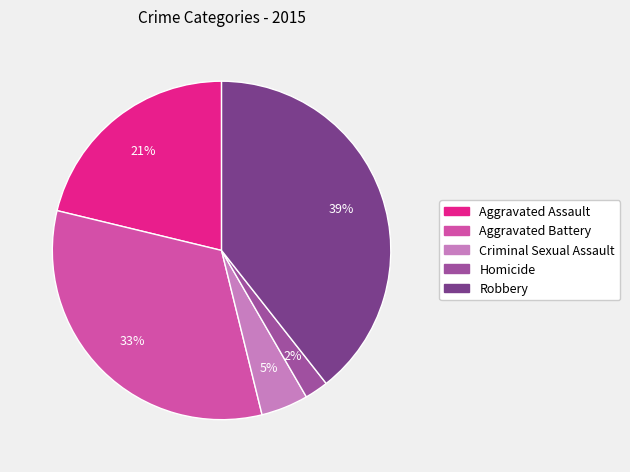

What is the largest slice in the pie chart?

Robbery